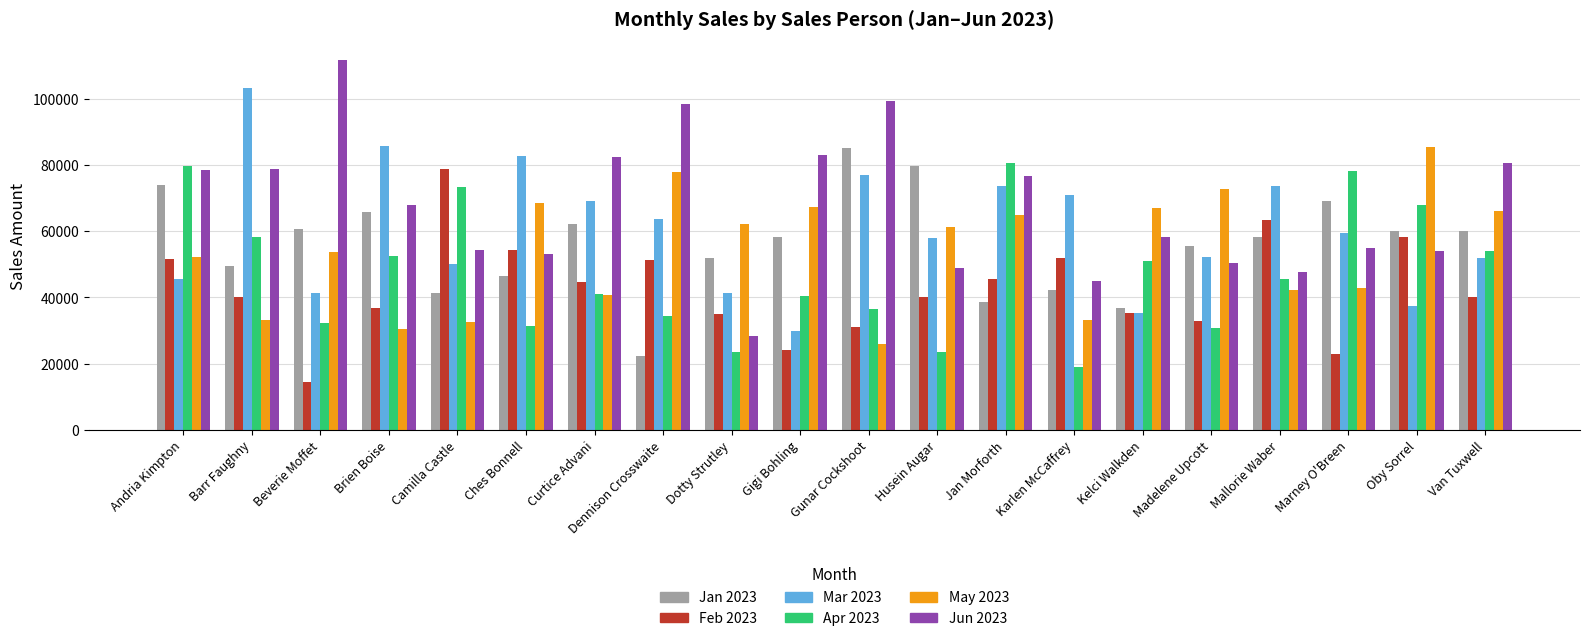

At Gigi Bohling, list the series in order from largest to smallest.

Jun 2023, May 2023, Jan 2023, Apr 2023, Mar 2023, Feb 2023